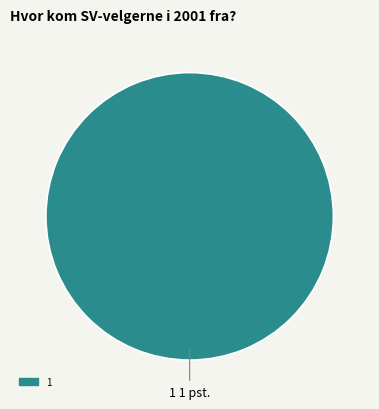

Does any single category account for the majority?

Yes